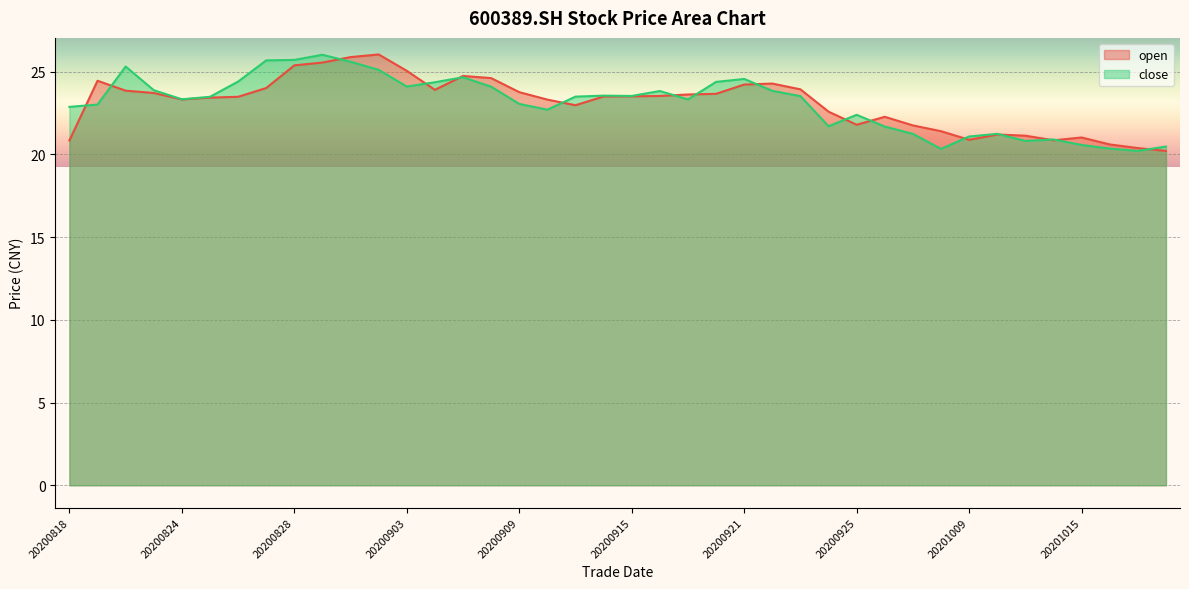

What is the value of the open point at the 33rd from the left?

20.9